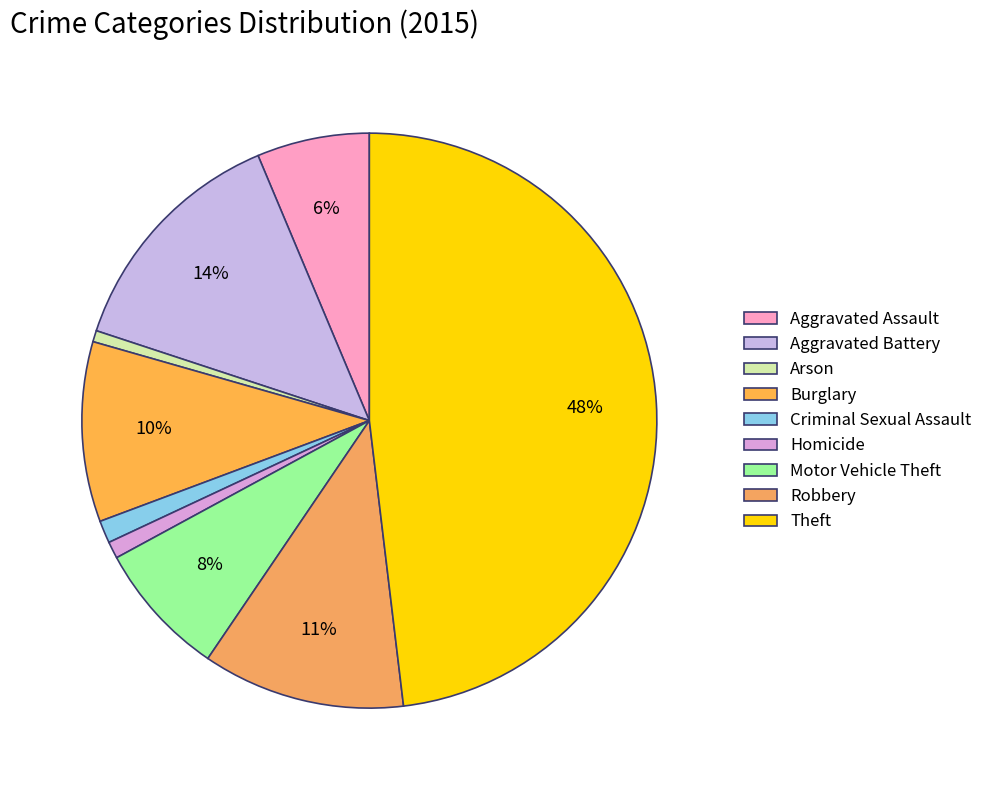

Combined, what portion of the pie is Arson and Aggravated Assault?

7.0%